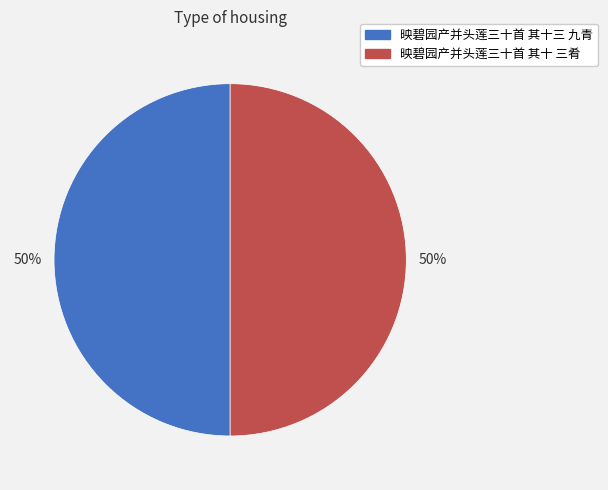

True or false: 映碧园产并头莲三十首 其十三 九青 accounts for 59% of the total.

False